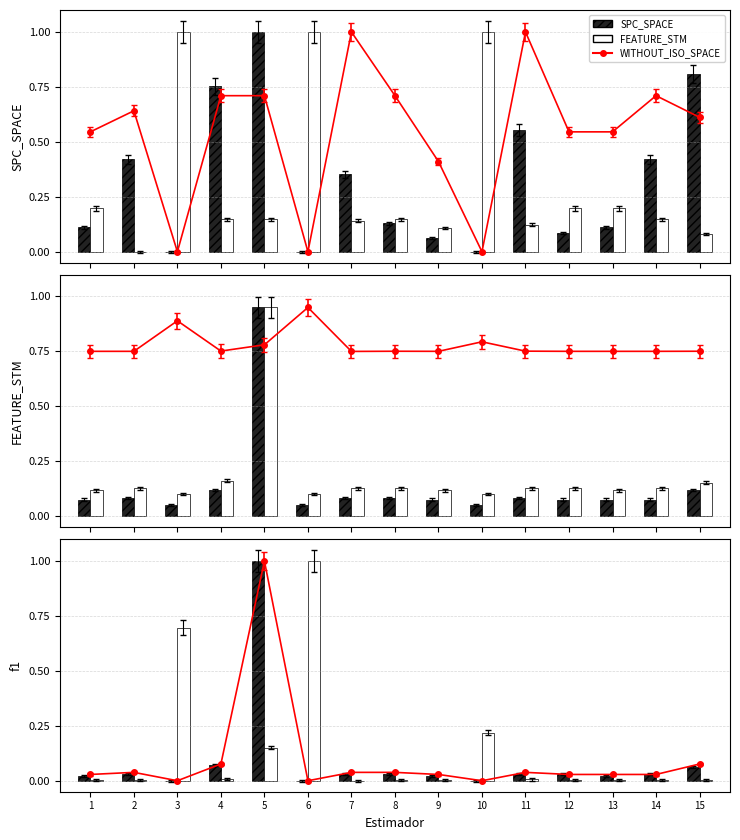

What is the difference between the second highest and minimum values in the WITHOUT_ISO_F series?

0.1